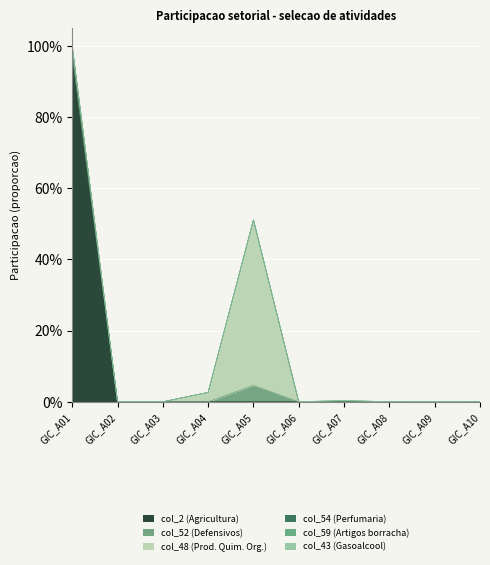

True or false: col_52 (Defensivos) and col_54 (Perfumaria) intersect in this chart.

False